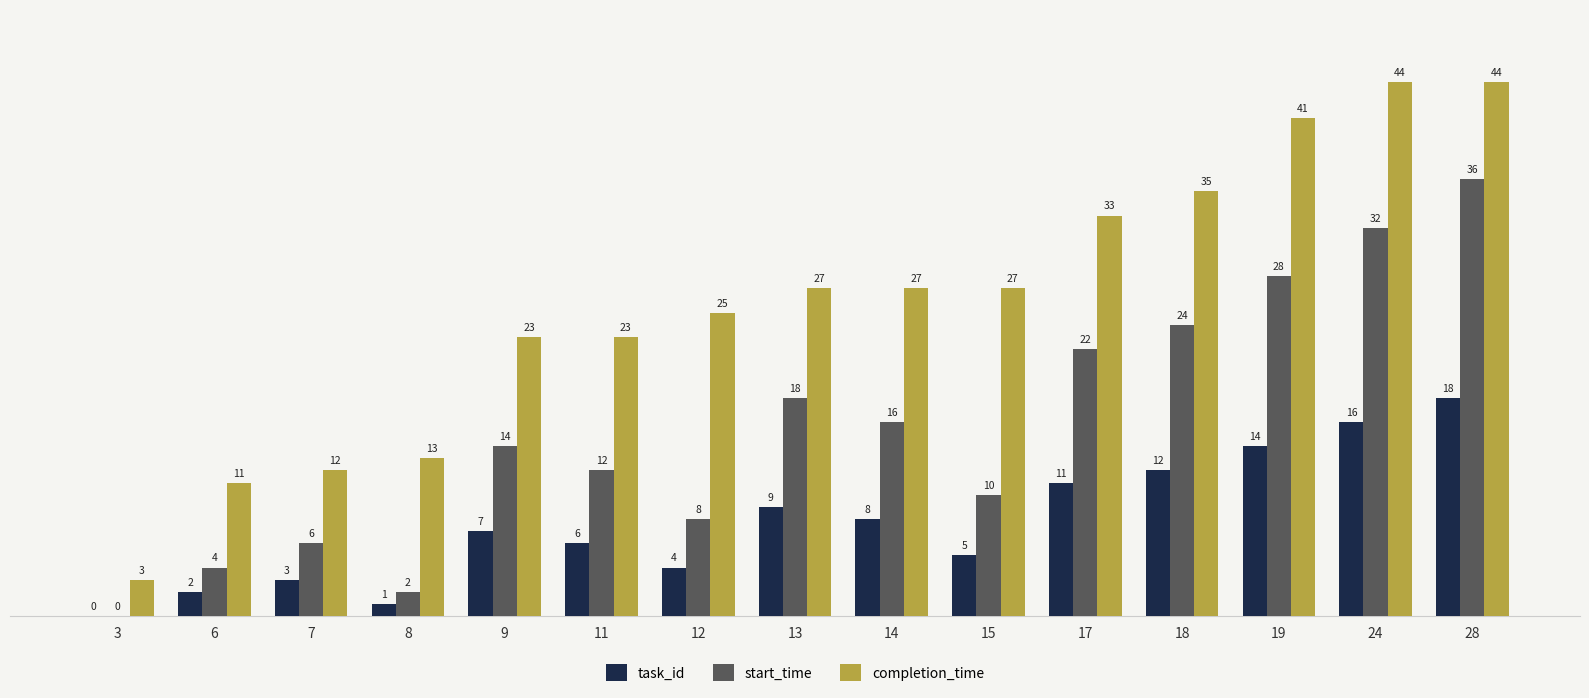

Are the bars horizontal?

No